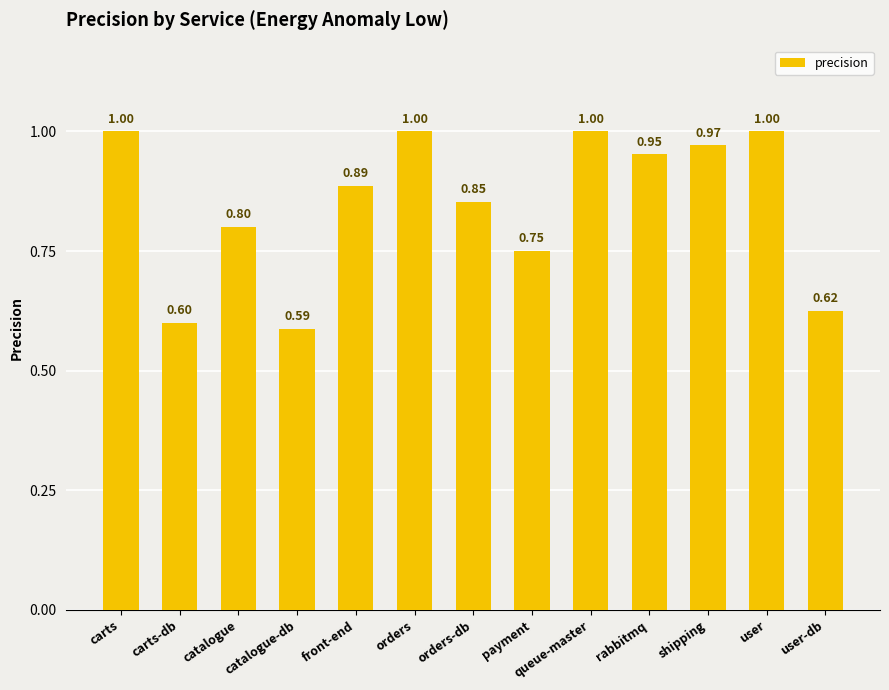

Where is the data nearest to the value 0?

catalogue-db